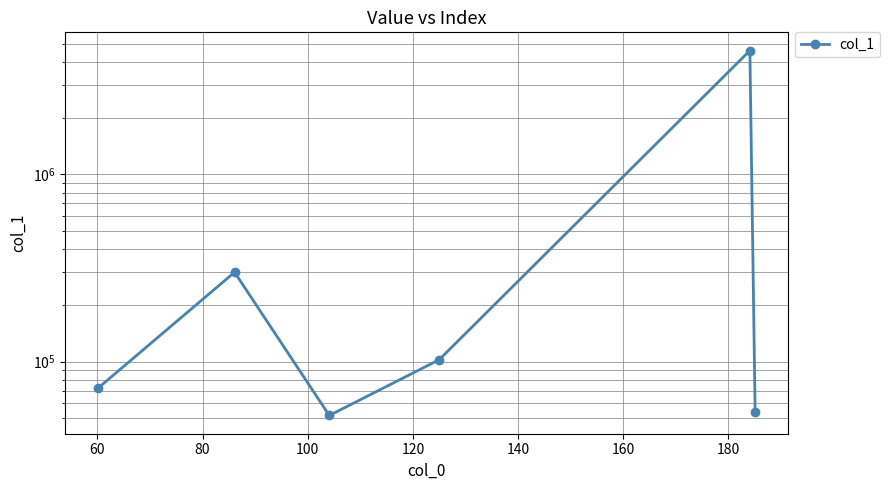

True or false: the data shows 502409.1 at 60.

False